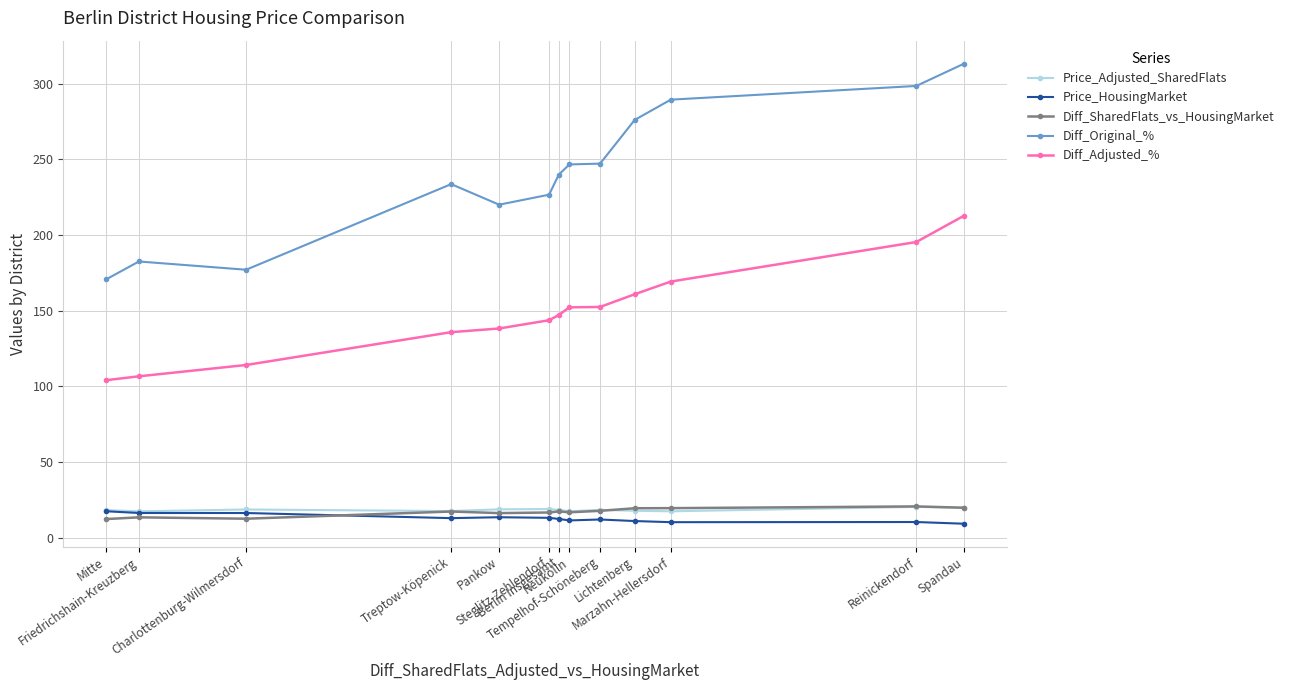

At which category does the chart reach its peak across all series?

Spandau